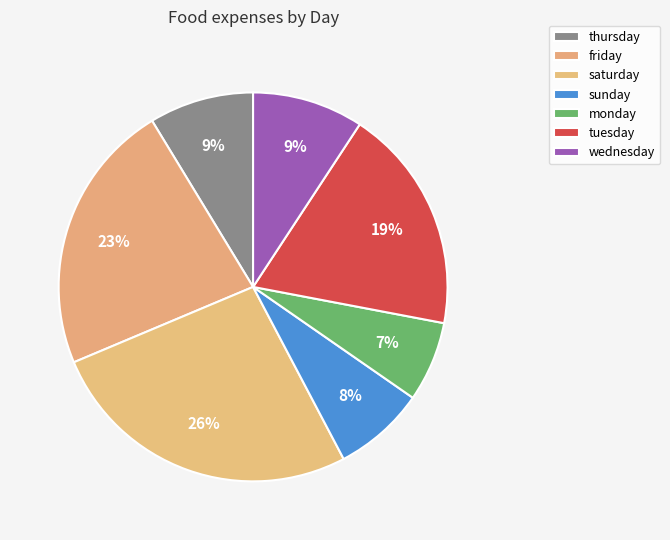

To the nearest percent, what is the average slice percentage?

14%